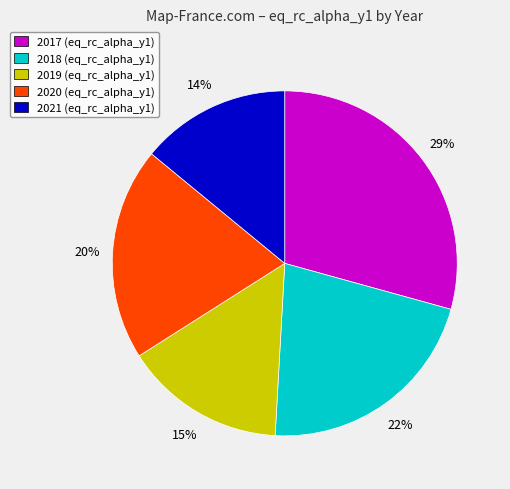

What percentage is the 2019 slice, to the nearest percent?

15%